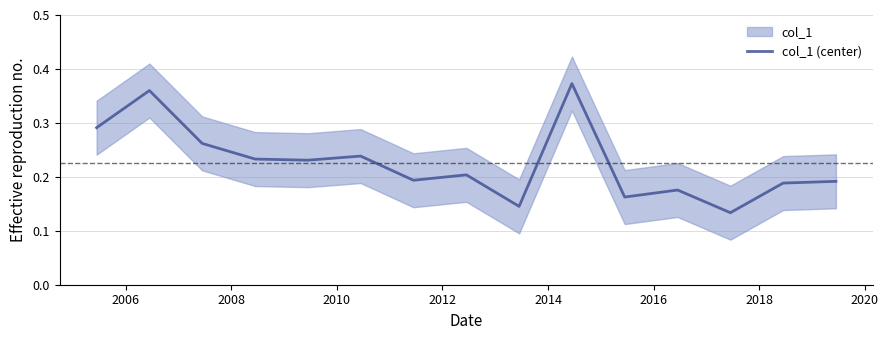

Reading left to right, transcribe all the data shown in this chart.

0.3	0.4	0.3	0.2	0.2	0.2	0.2	0.2	0.1	0.4	0.2	0.2	0.1	0.2	0.2